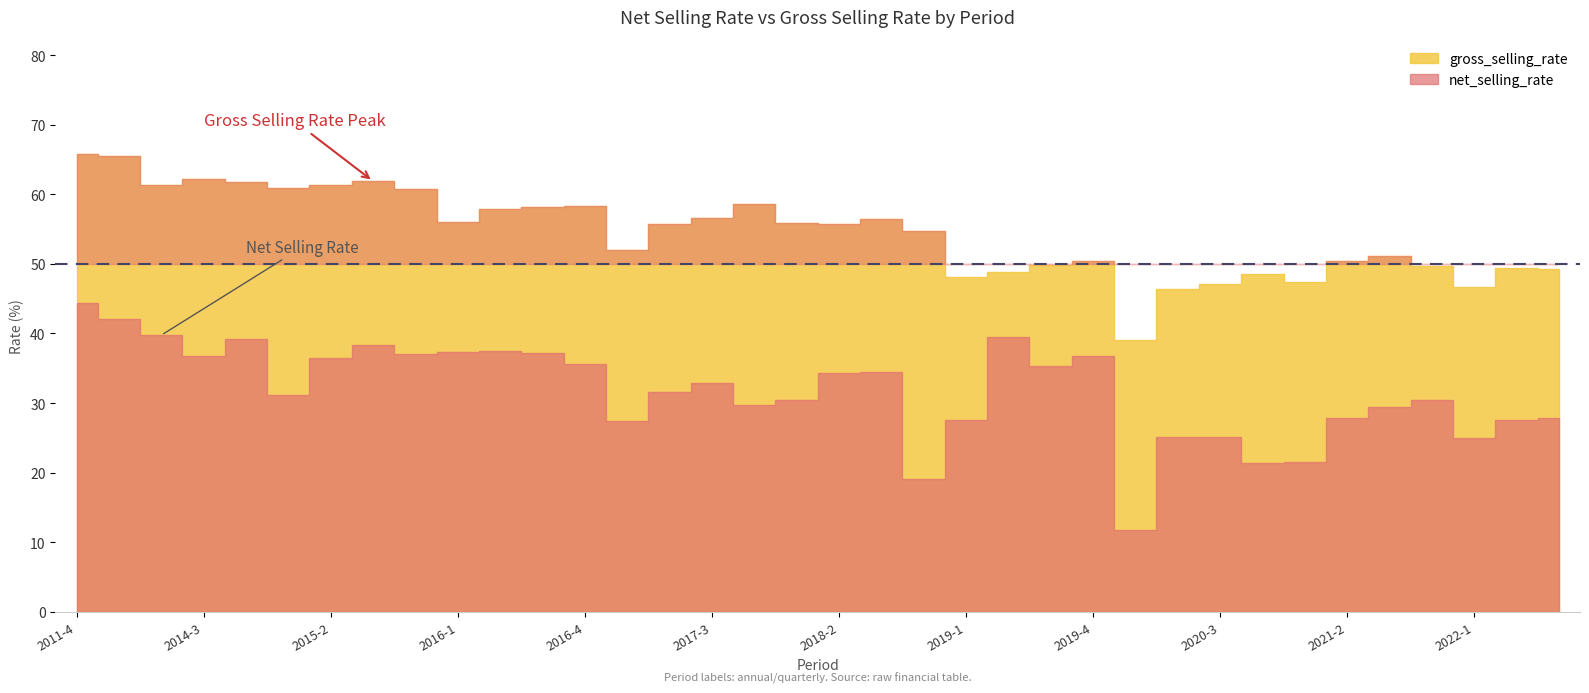

Which series has the widest spread of values?

net_selling_rate